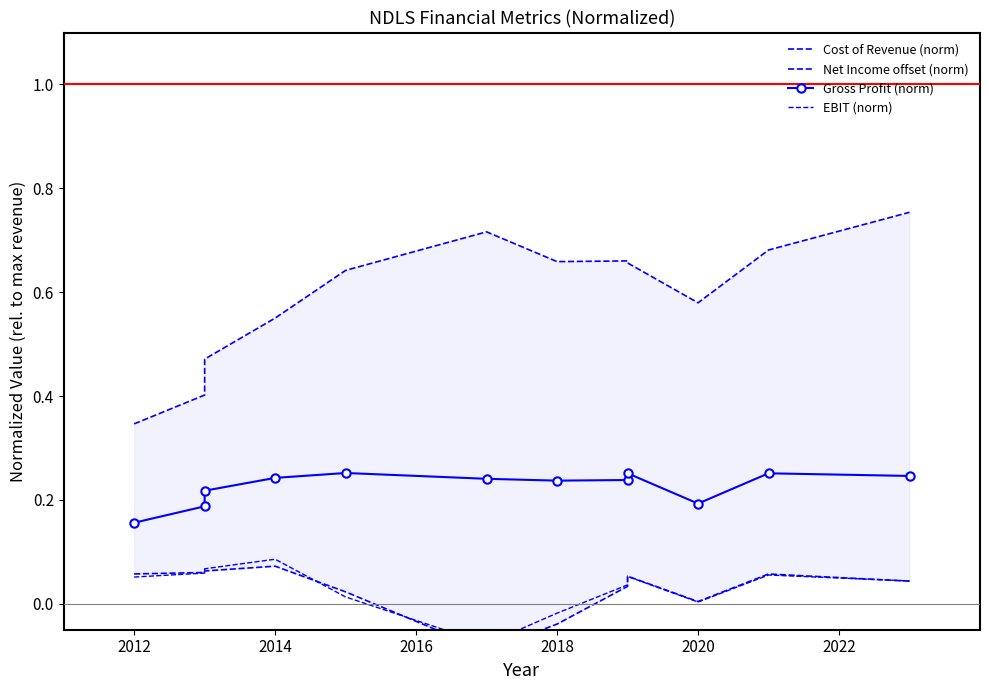

True or false: Net Income offset (norm) has a value of 0.0 at 2020.

False